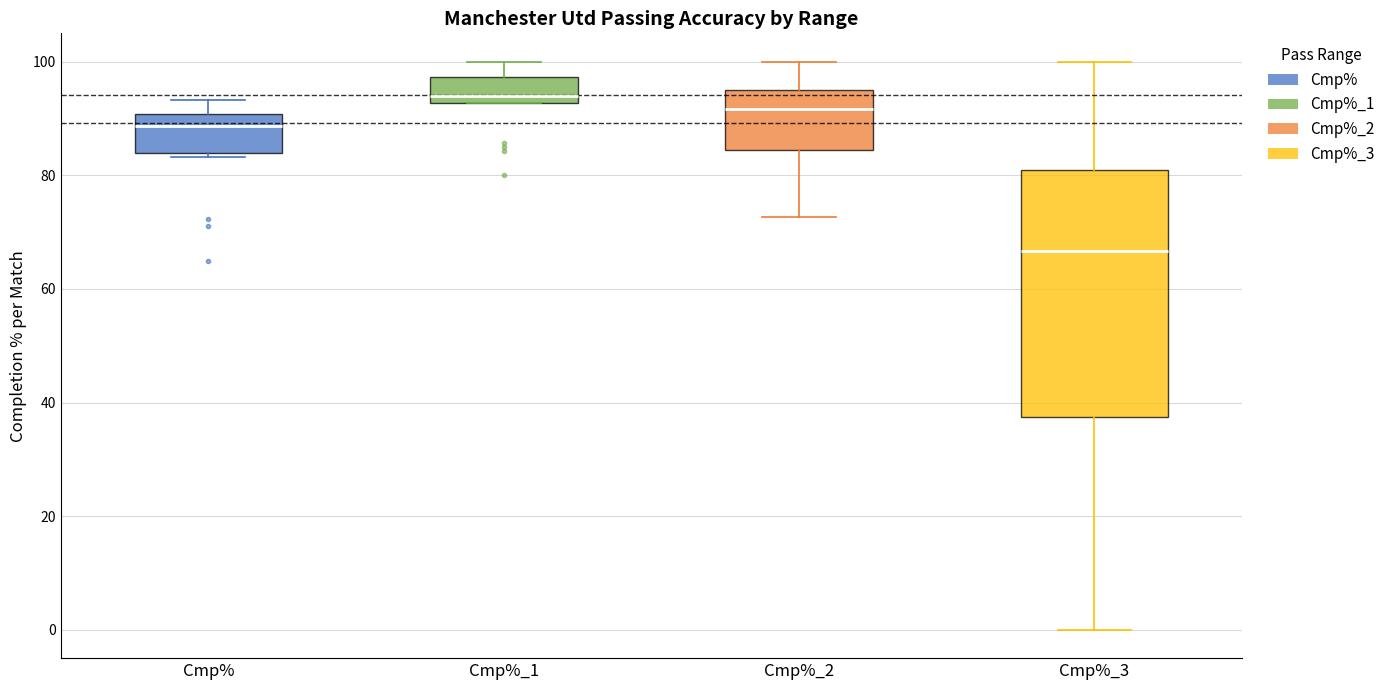

Reading left to right, transcribe this box plot: for each box, give where its median line is, the range the box spans, and where its two whiskers end, as read against the y-axis. The values are not printed on the chart, so give them approximately, as read against the axis.

Cmp%: median 88, box 84 to 90, whiskers 84 to 94
Cmp%_1: median 94, box 92 to 98, whiskers 92 to 100
Cmp%_2: median 92, box 84 to 96, whiskers 72 to 100
Cmp%_3: median 66, box 38 to 80, whiskers 0 to 100